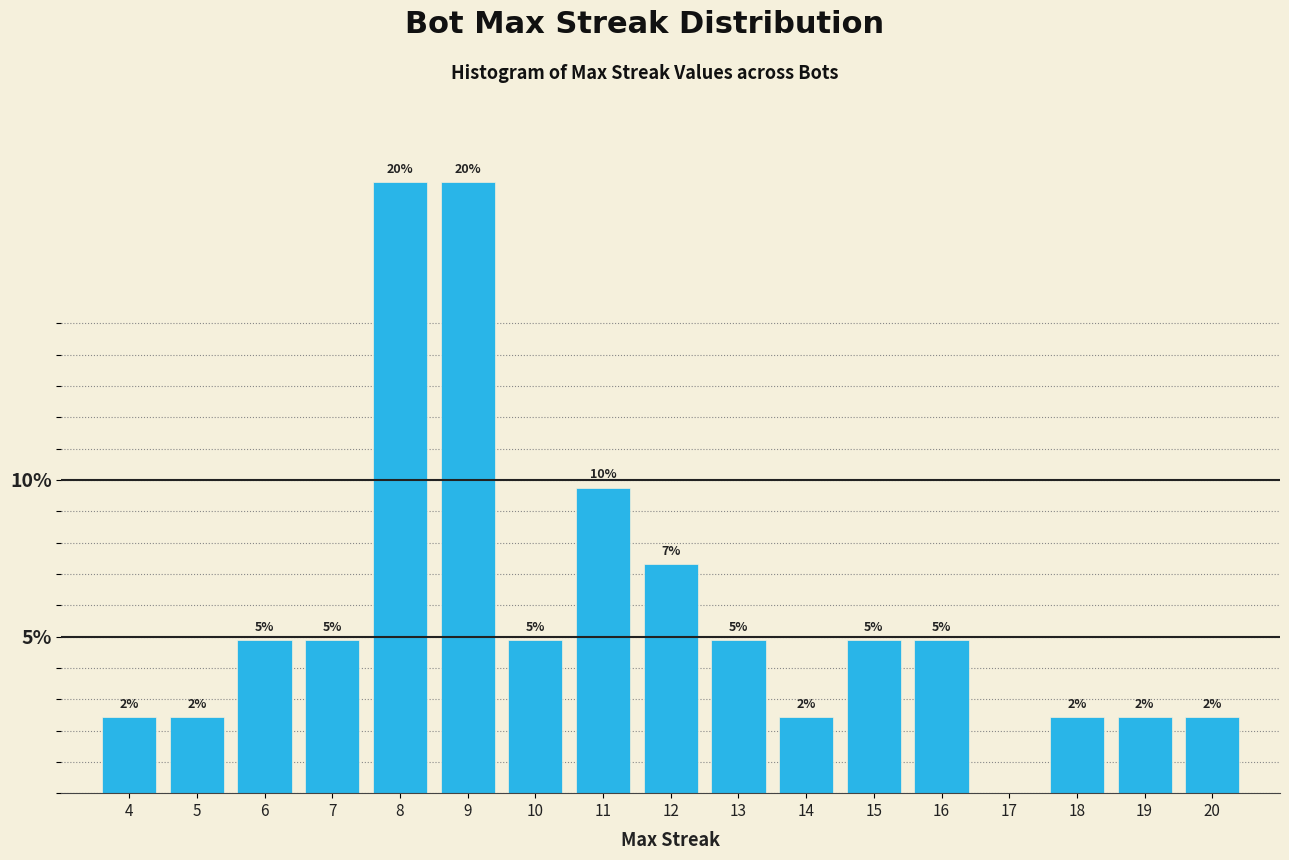

Are the bars horizontal?

No